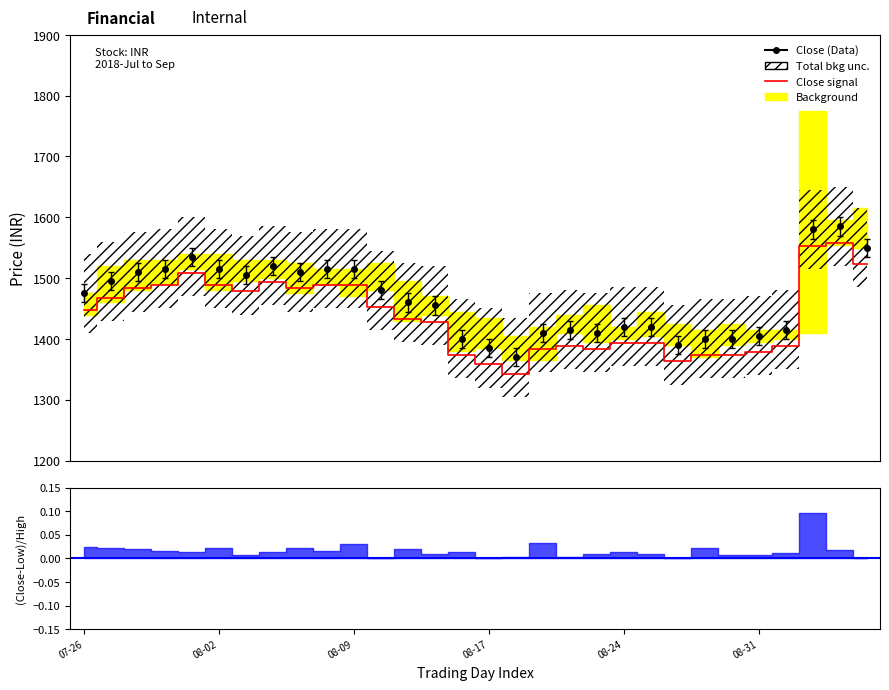

What value does the data have at 13, to the nearest 50?

1450